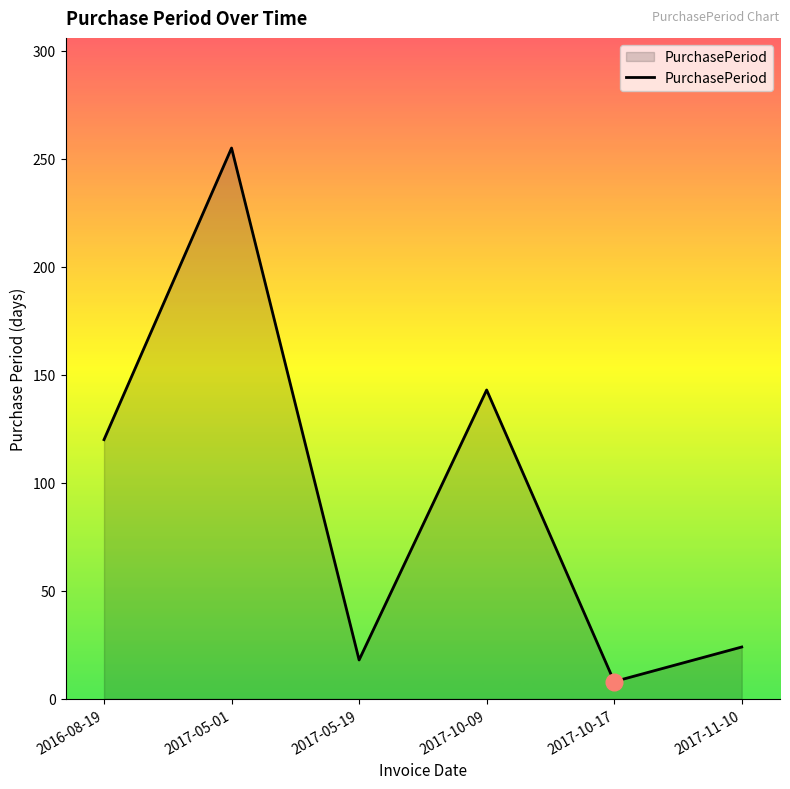

What is the change in value from 2016-08-19 to 2017-05-19?

-102